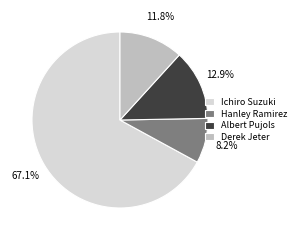

To the nearest percent, what is the difference between the Albert Pujols and Hanley Ramirez slice percentages?

5%